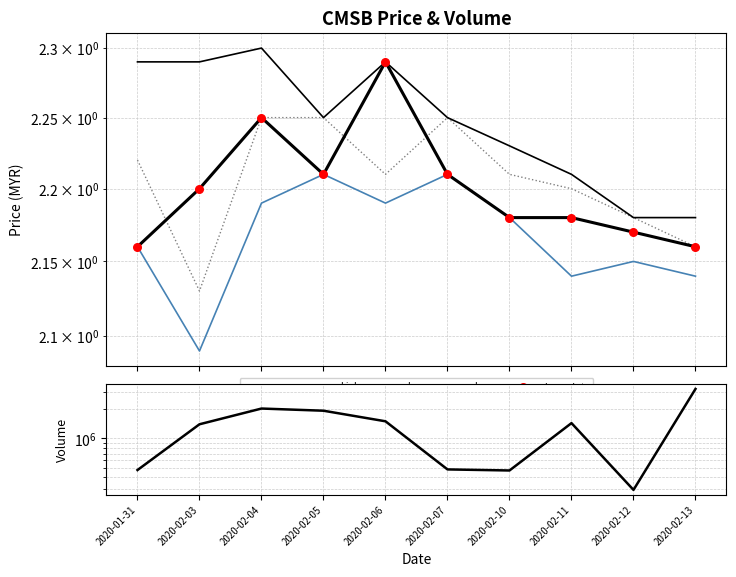

Is the value of open at 2020-02-12 greater than the value of close_dots at 2020-02-06?

No